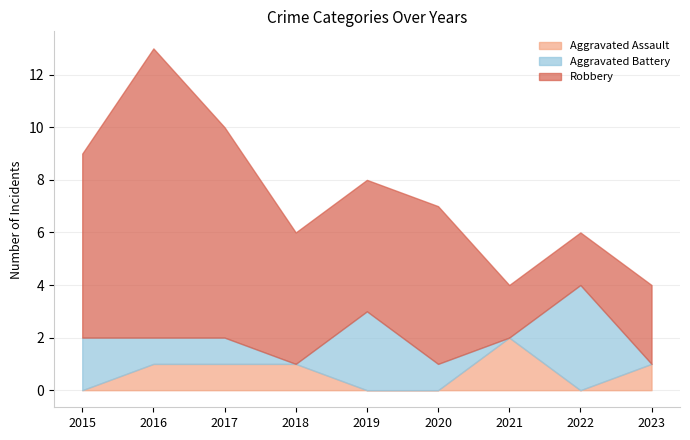

List the series in order of their peak value, highest first.

Robbery, Aggravated Battery, Aggravated Assault